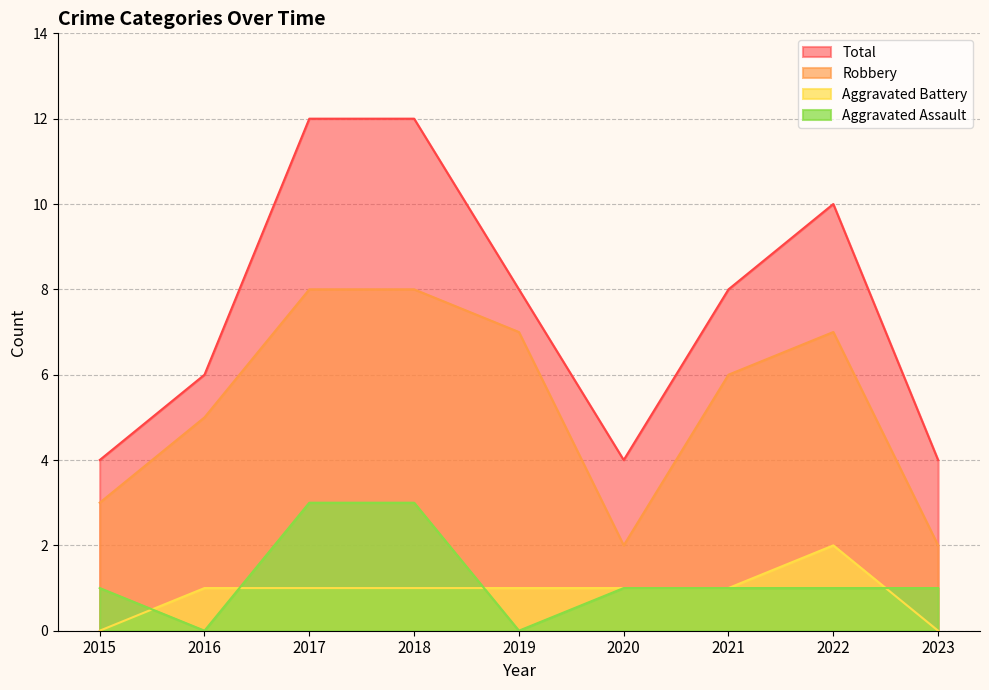

What is the sum of all Aggravated Assault values?

11